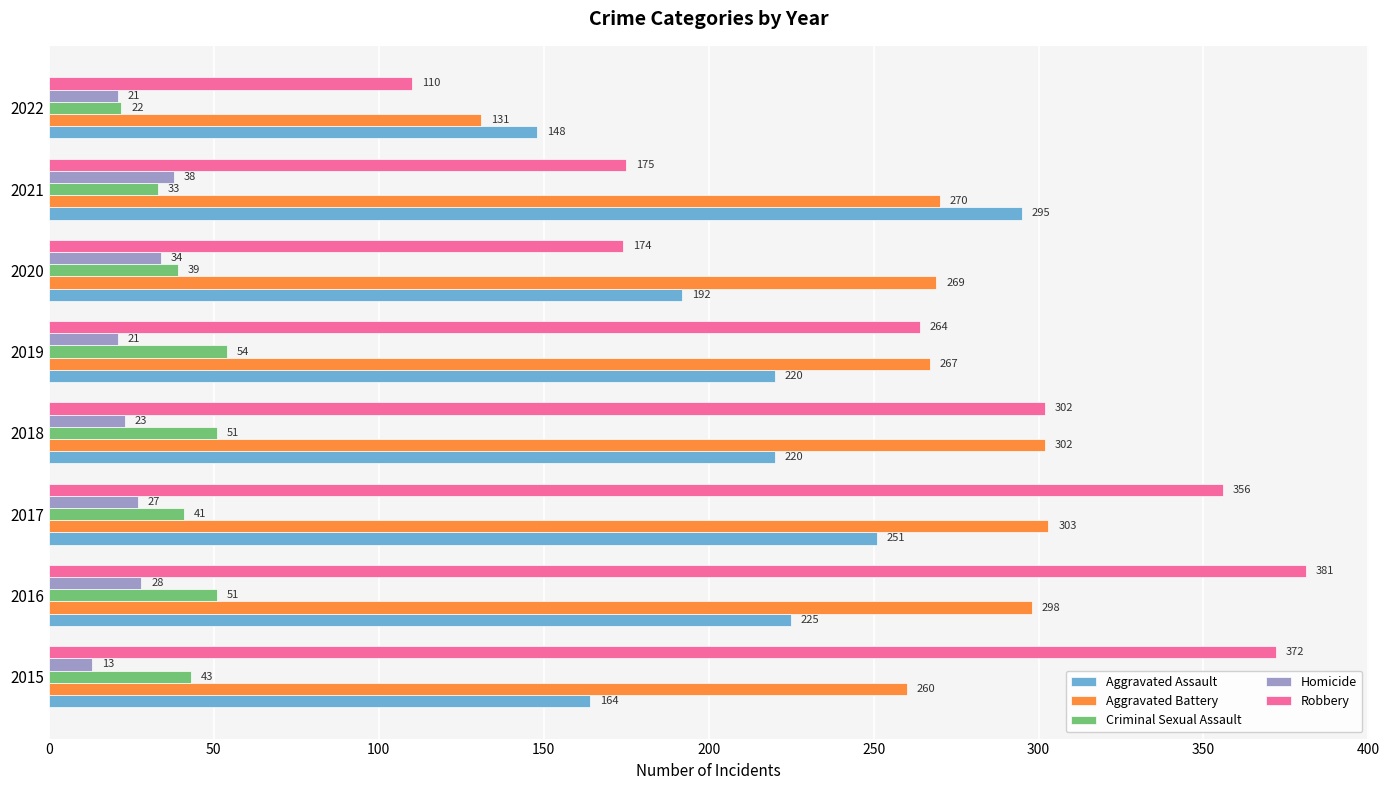

The value of Aggravated Battery at 2022 is 131. True or false?

True